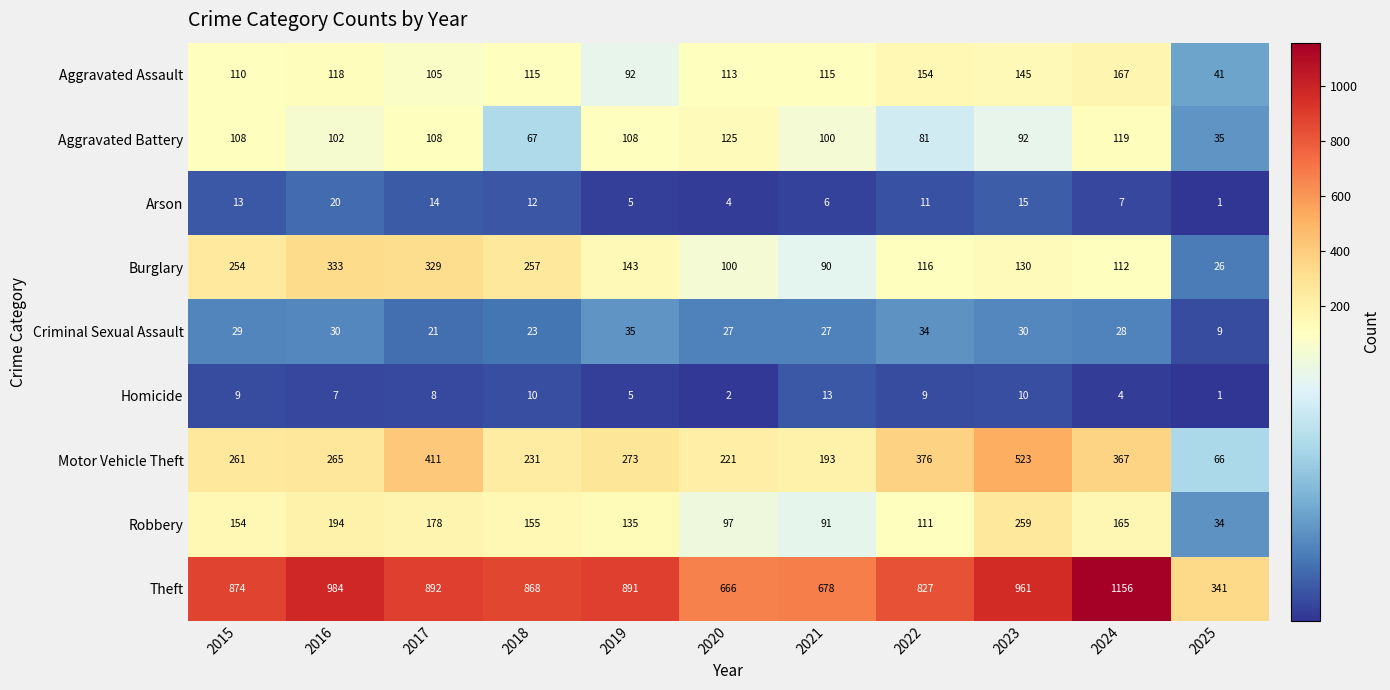

How many series are shown in this chart?

9